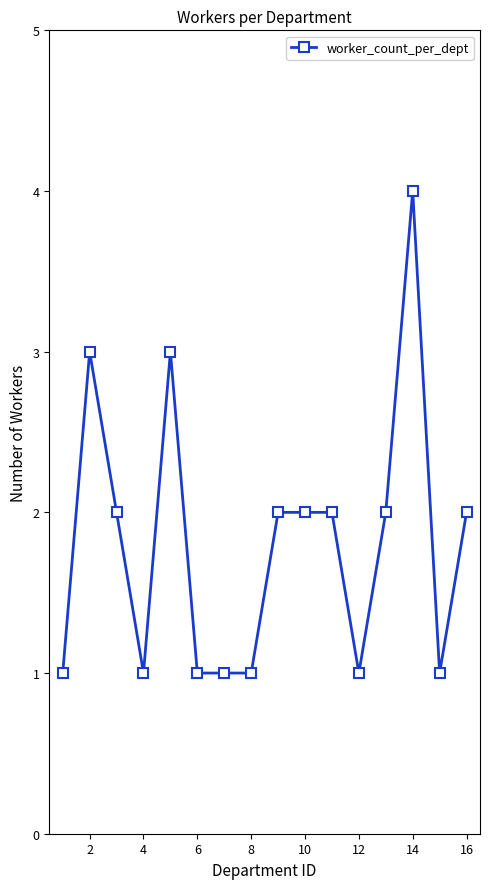

True or false: there are more than 0 points higher than both neighbors.

True